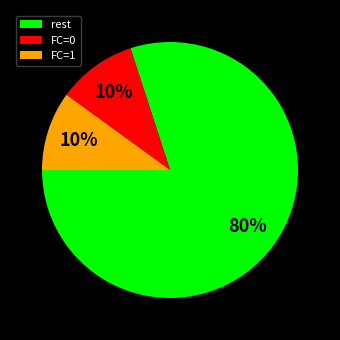

True or false: rest accounts for 80% of the total.

True